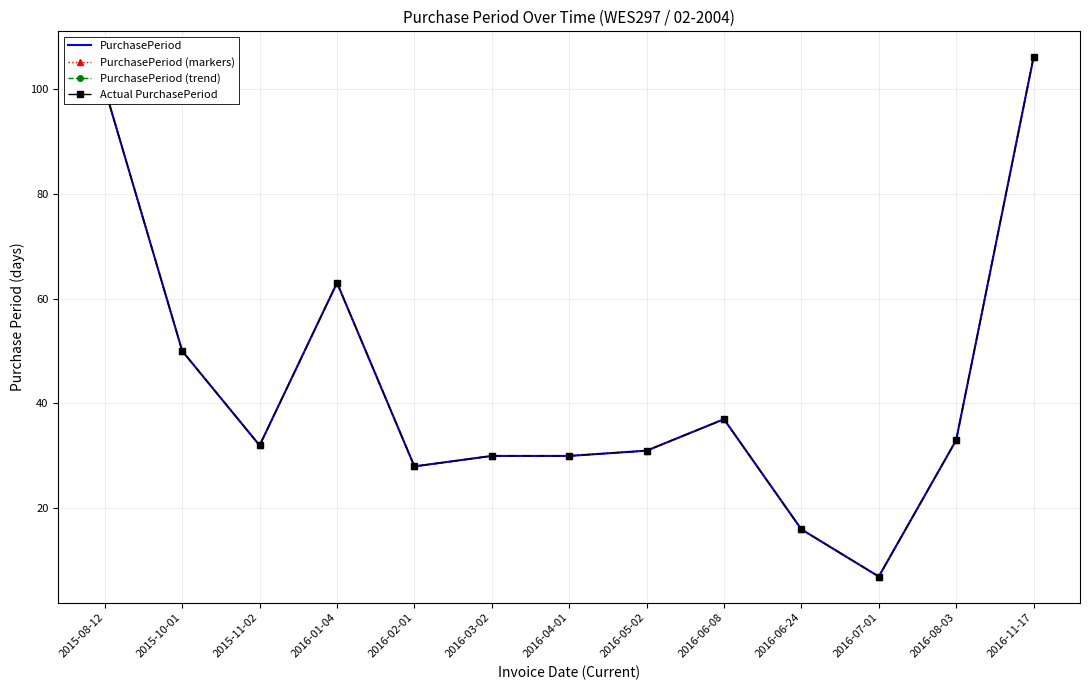

How many interior local valleys does the Actual PurchasePeriod series have?

3